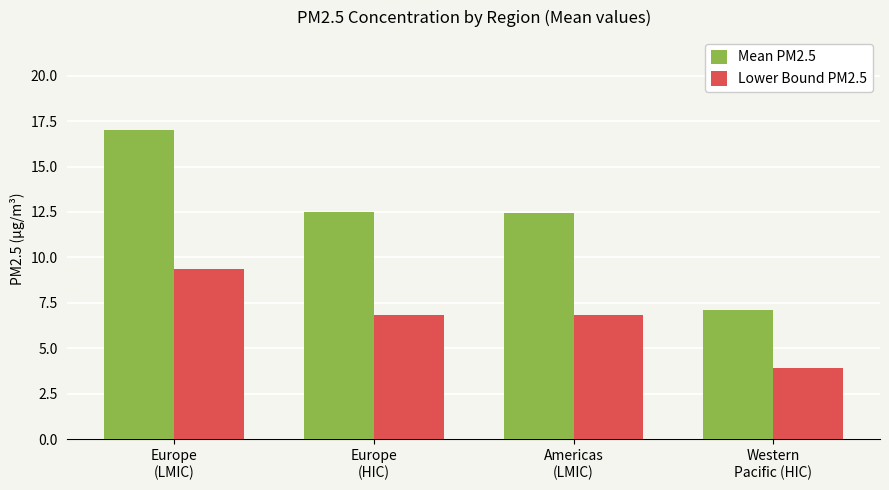

Which series has the largest total across all categories?

Mean PM2.5